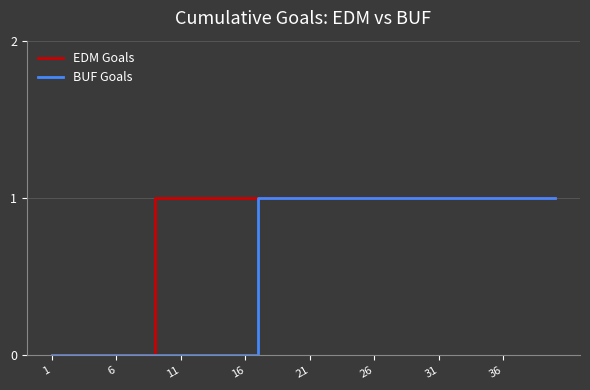

Rank the series by their average value, from lowest to highest.

BUF Goals, EDM Goals